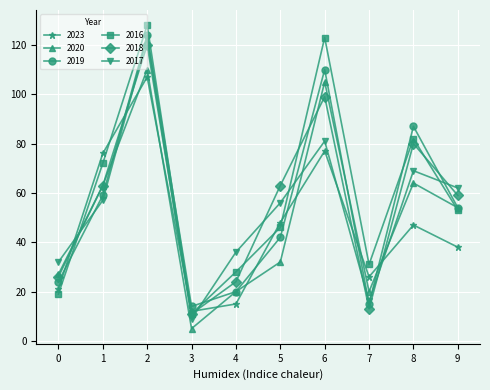

What is the approximate value of 2016 at 3?

11